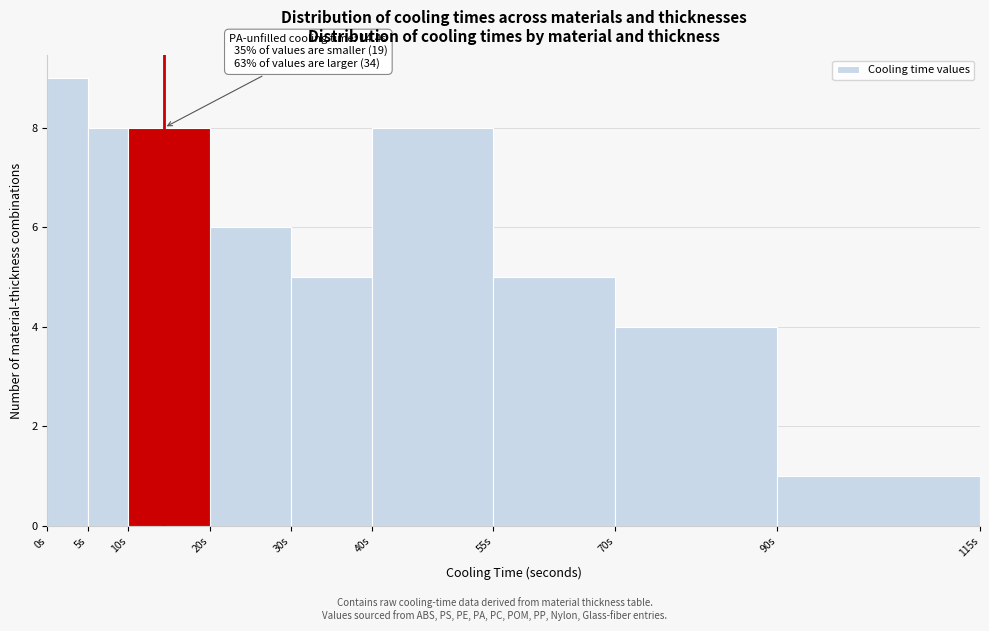

Over which range of the x-axis is the bar tallest?

0 to 5